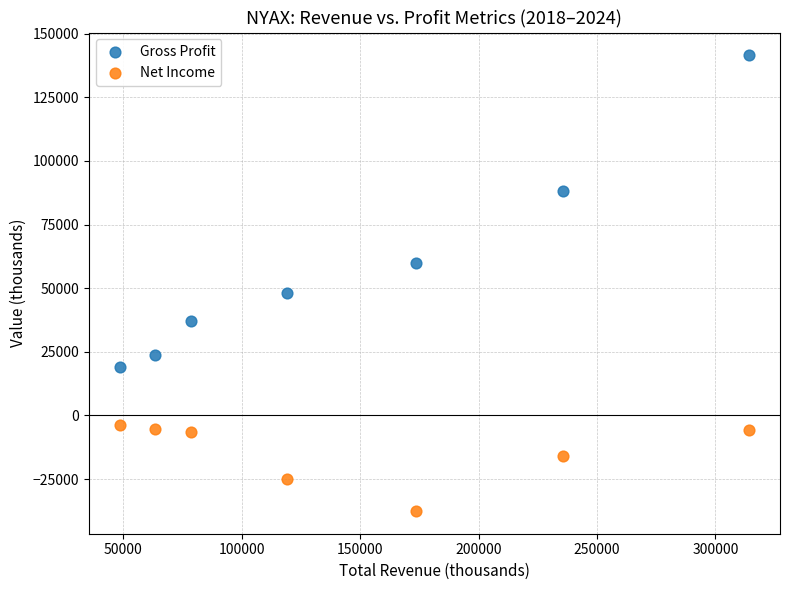

Across all series, what Y value is closest to 52000?

48200